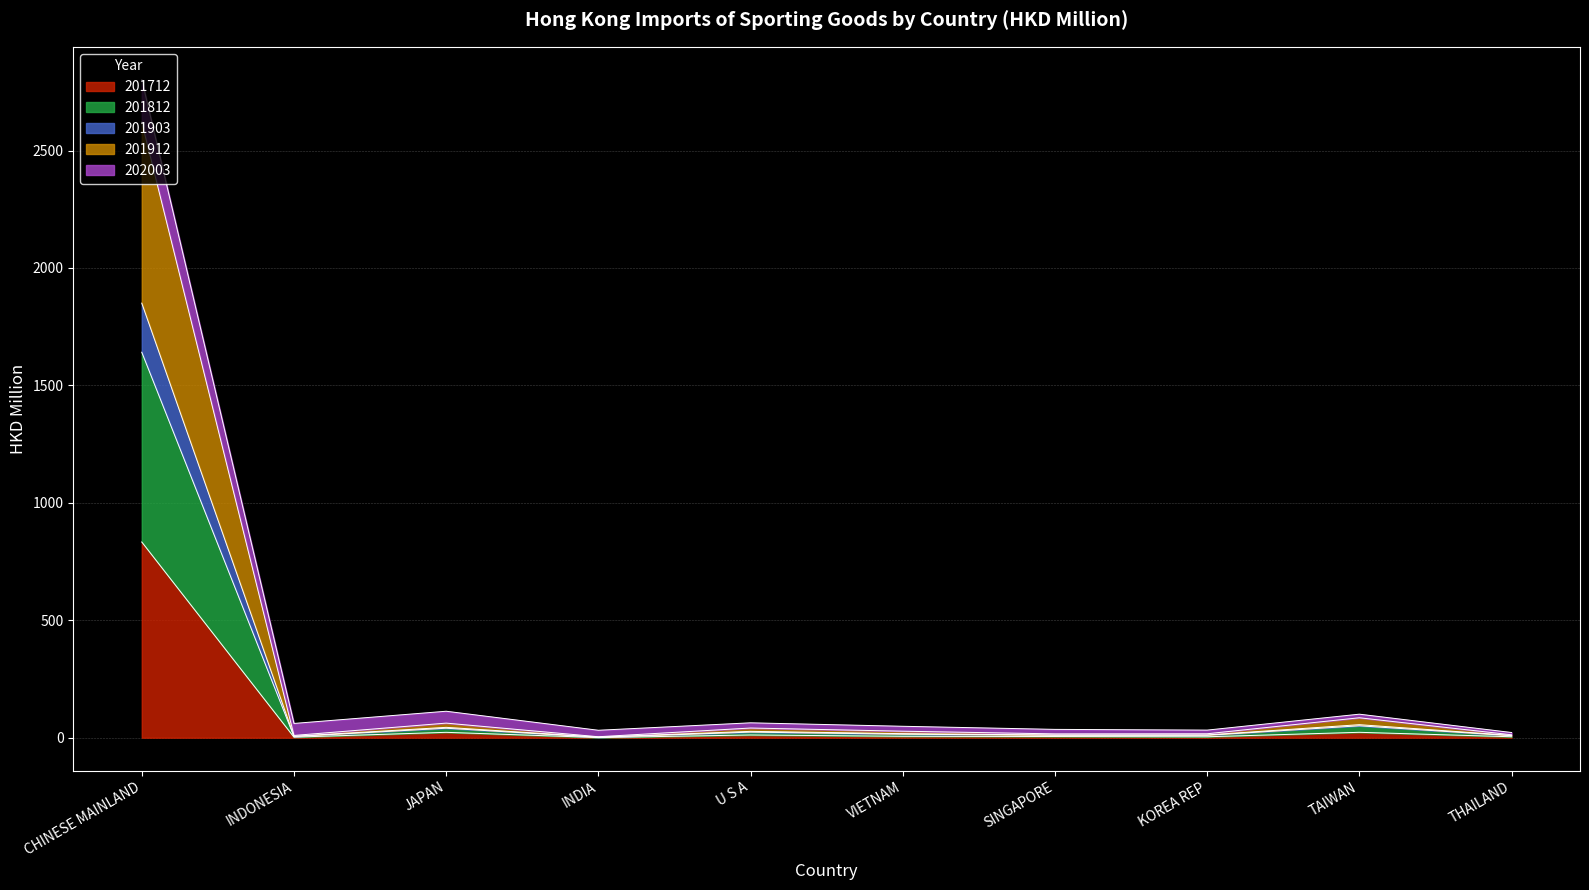

What is the highest value of the 201712 series?

833.4